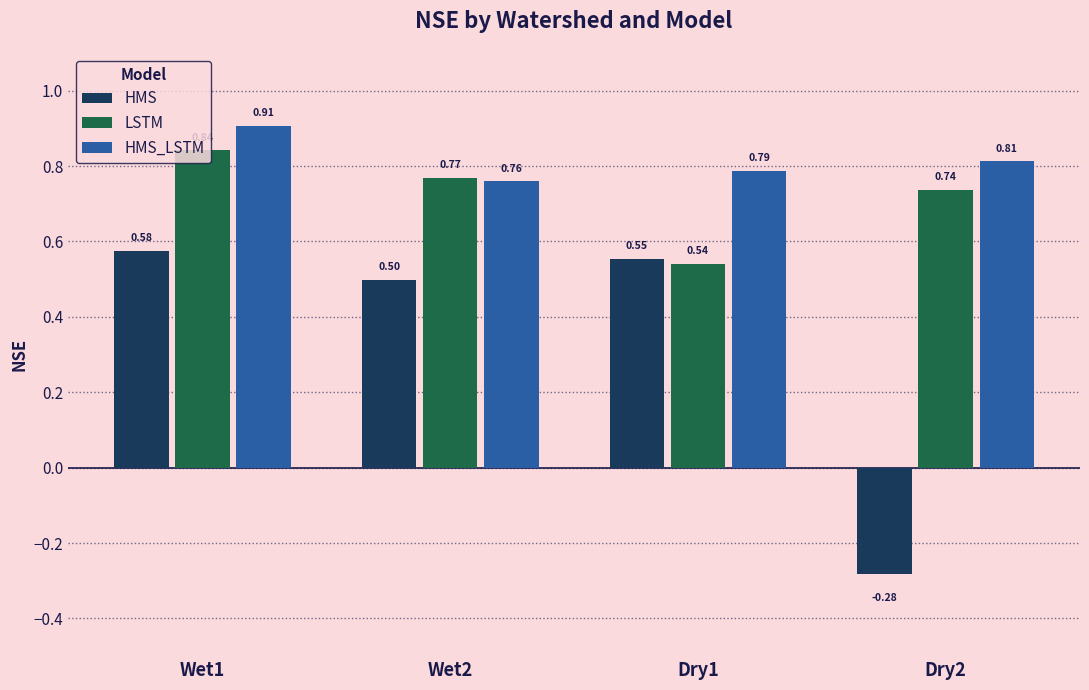

What is the sum of all HMS_LSTM values?

3.3